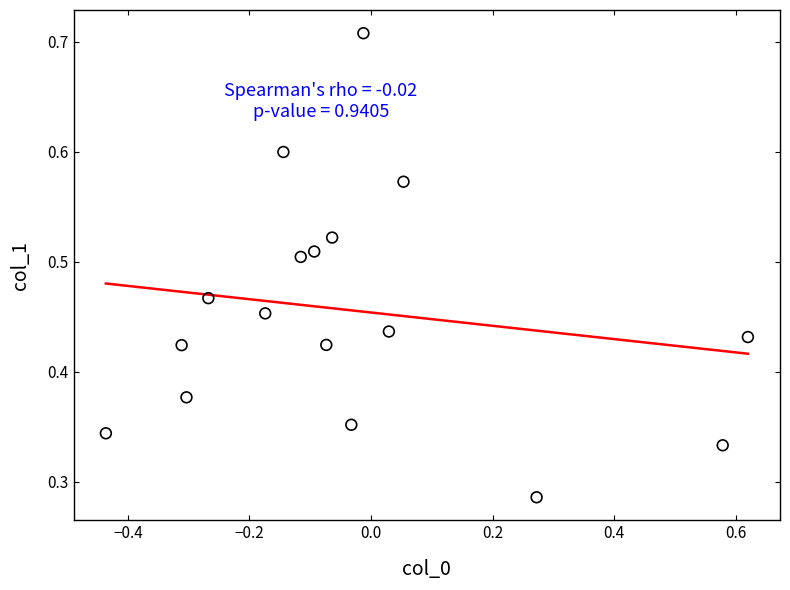

What is the range of X values (max minus min)?

1.1